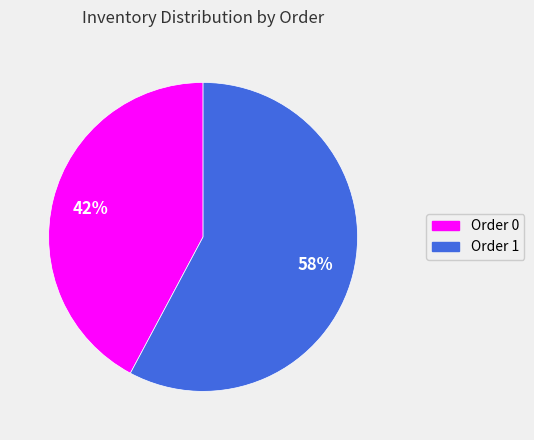

How many segments does this pie chart have?

2